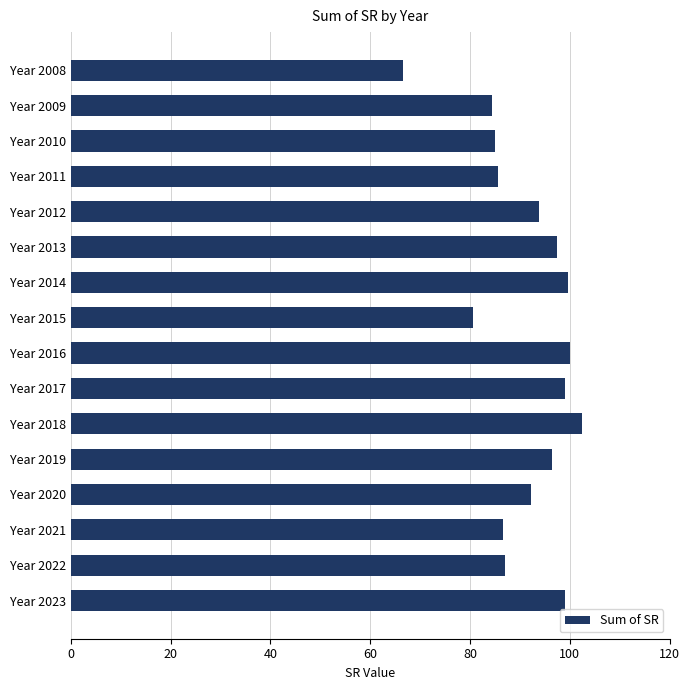

How many categories are shown in the chart?

16